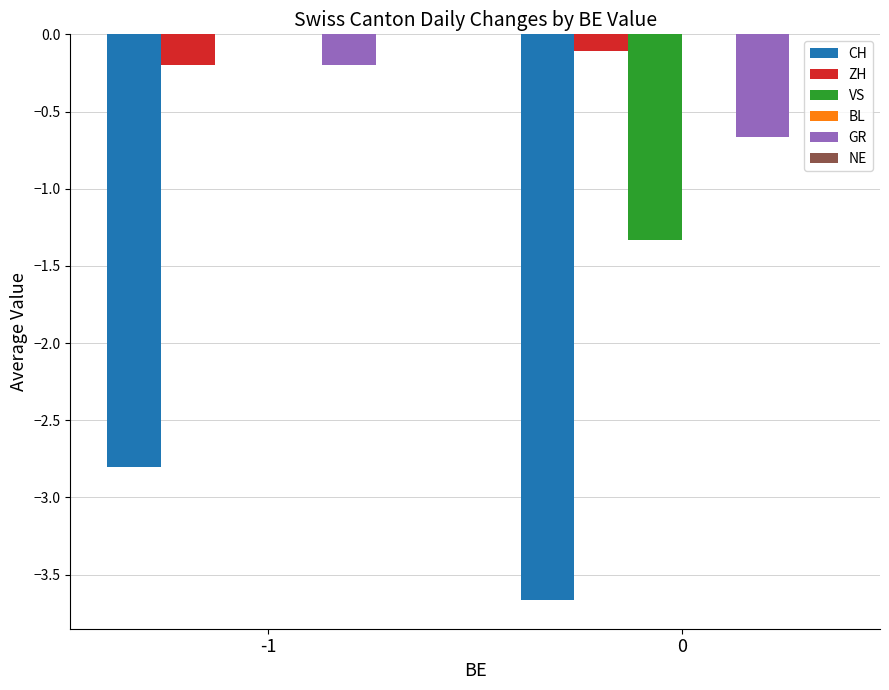

Does the chart contain stacked bars?

No